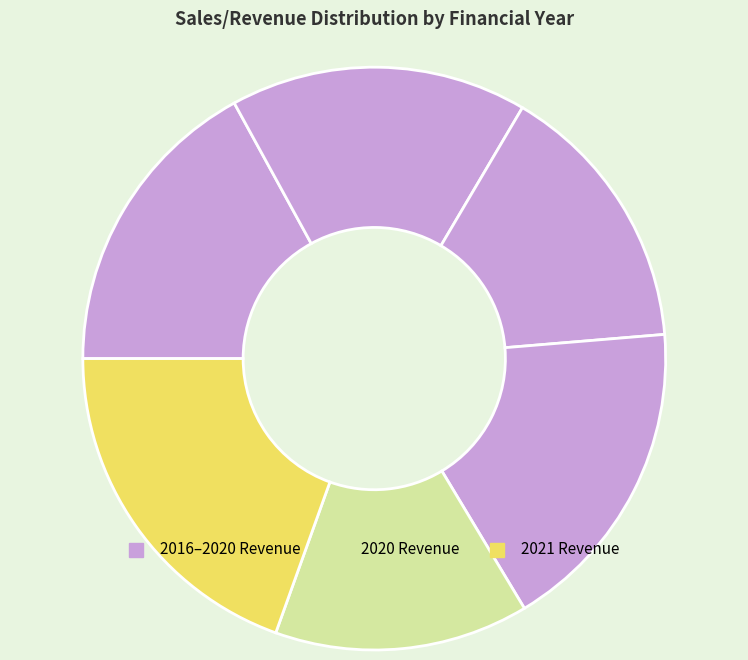

Which slice is the largest?

30-06-2021